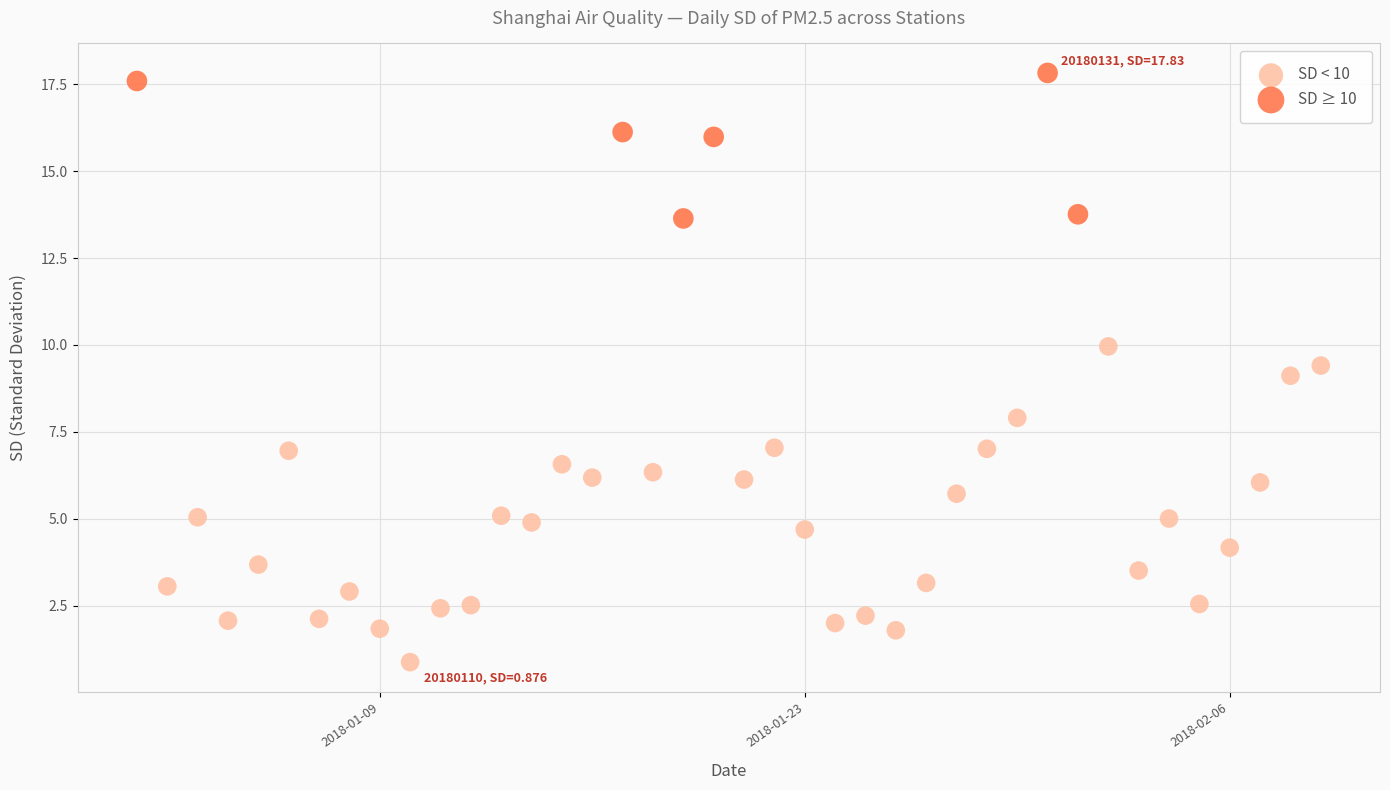

Which series has the largest Y range (max minus min)?

SD < 10